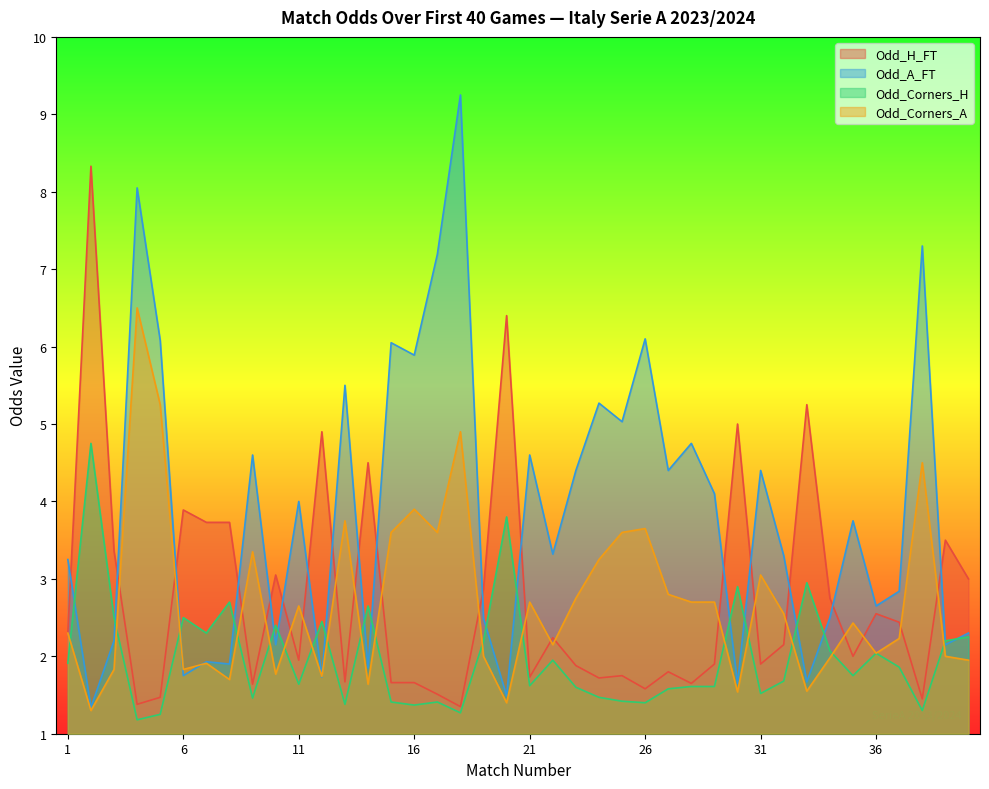

Which series has the largest total across all categories?

Odd_A_FT